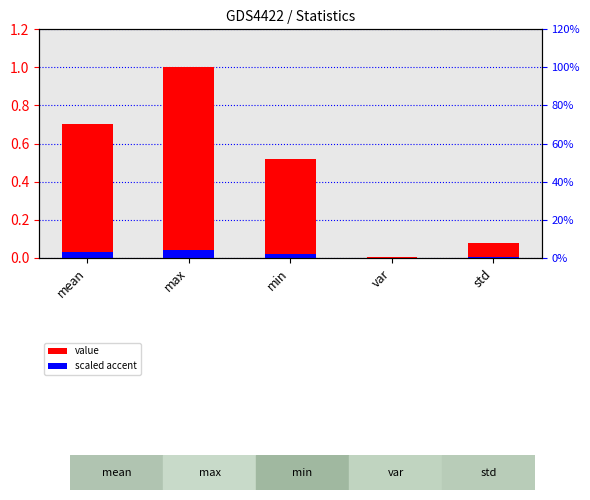

Which category has the lowest value in the scaled accent series?

var